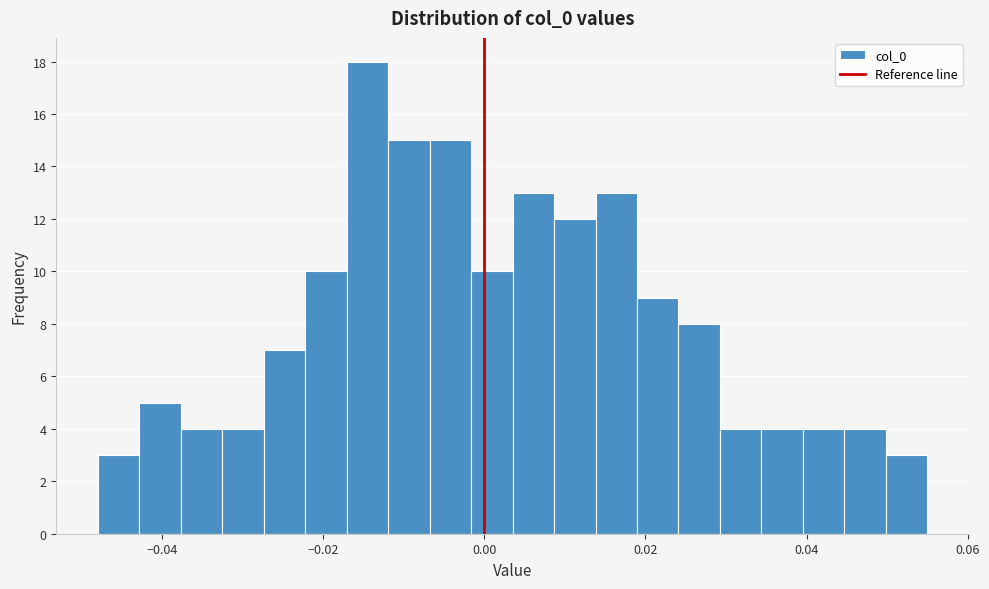

Around what value on the x-axis is the tallest bar? Give the approximate position of its centre, as read against the axis.

-0.014